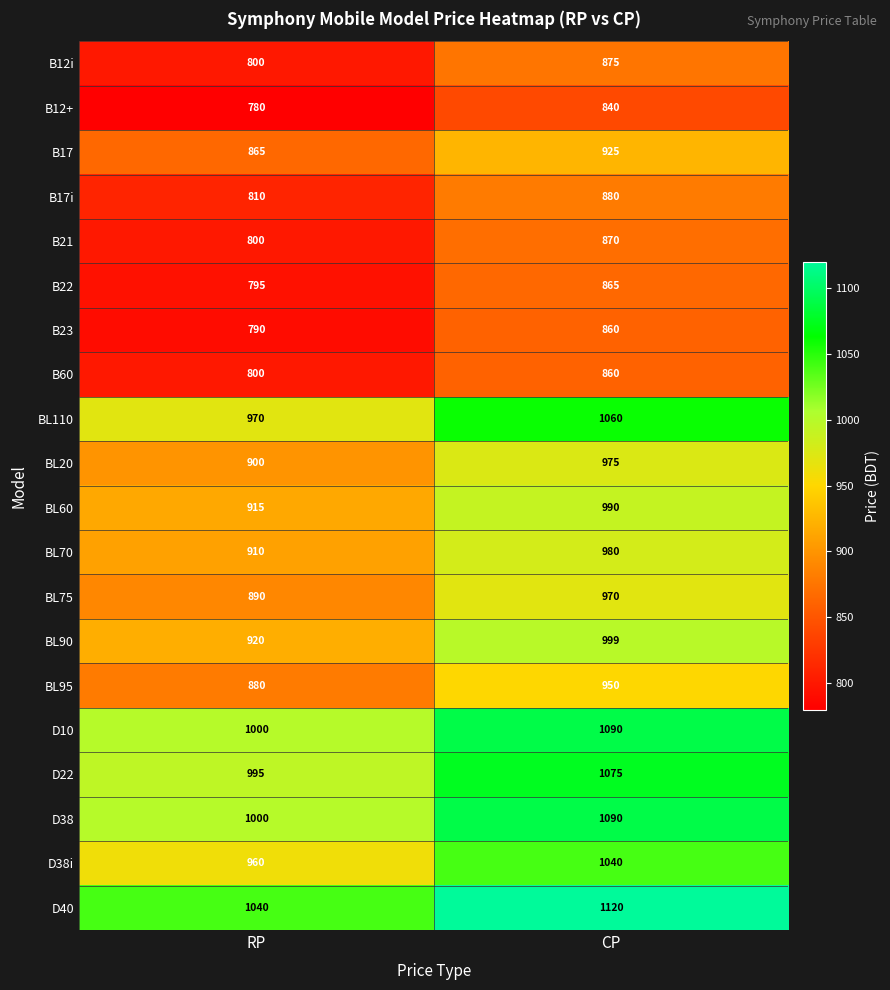

The B21 series shows 870 at CP. True or false?

True